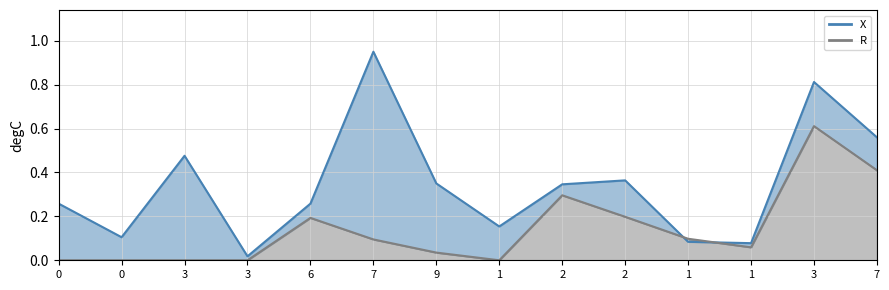

Reading right to left, extract all data points from this chart.

X: 7=0.6	3=0.8	1=0.1	1=0.1	2=0.4	2=0.3	1=0.2	9=0.3	7=0.9	6=0.3	3=0.0	3=0.5	0=0.1	0=0.3
R: 7=0.4	3=0.6	1=0.1	1=0.1	2=0.2	2=0.3	1=0.0	9=0.0	7=0.1	6=0.2	3=0.0	3=0.0	0=0.0	0=0.0